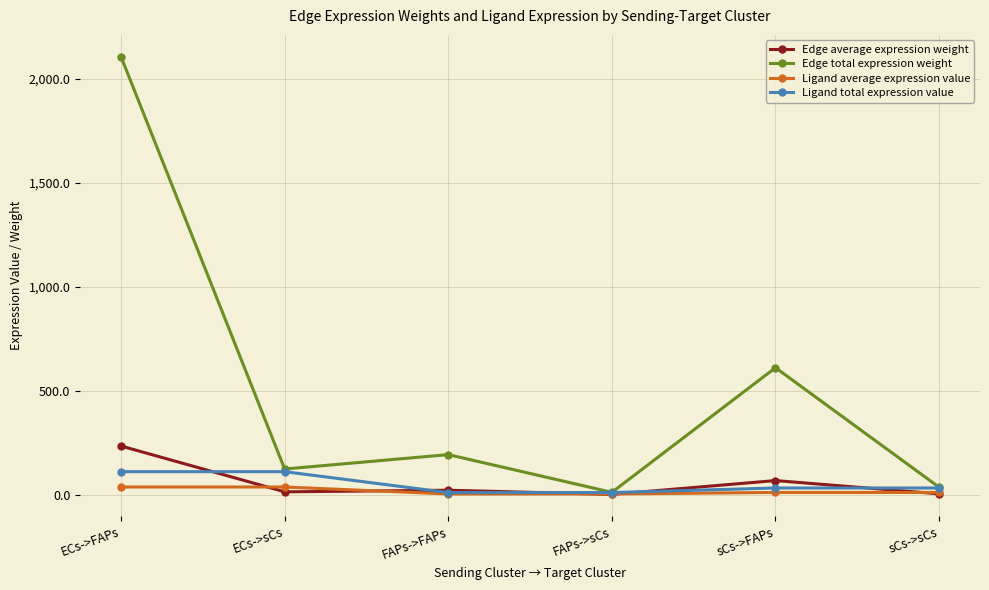

In Edge total expression weight, how many points are higher than both neighbors (excluding endpoints)?

2